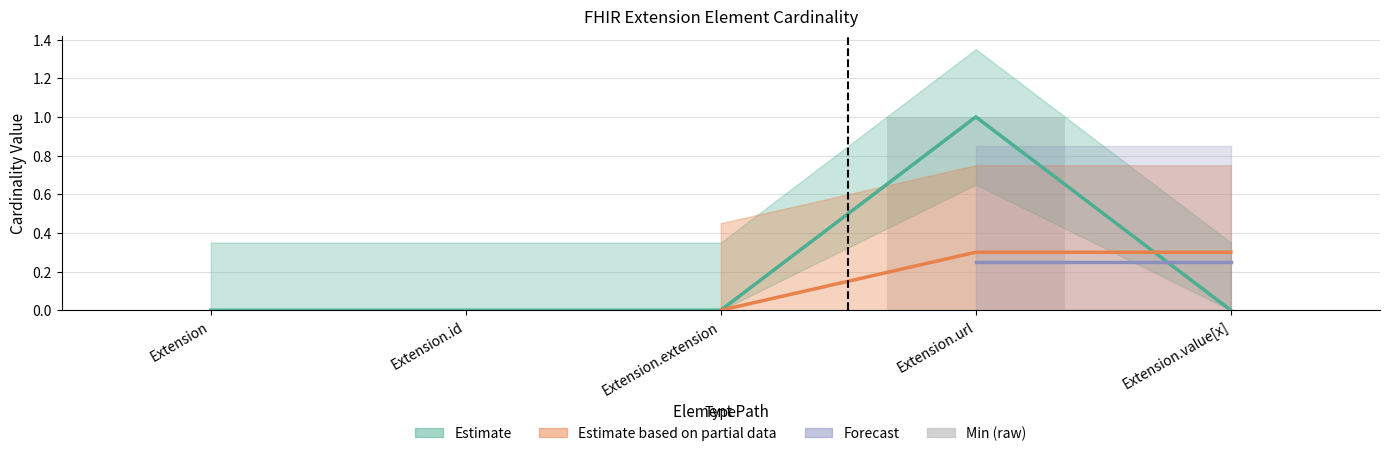

What is the label of the 1st bar from the right?

Extension.value[x]